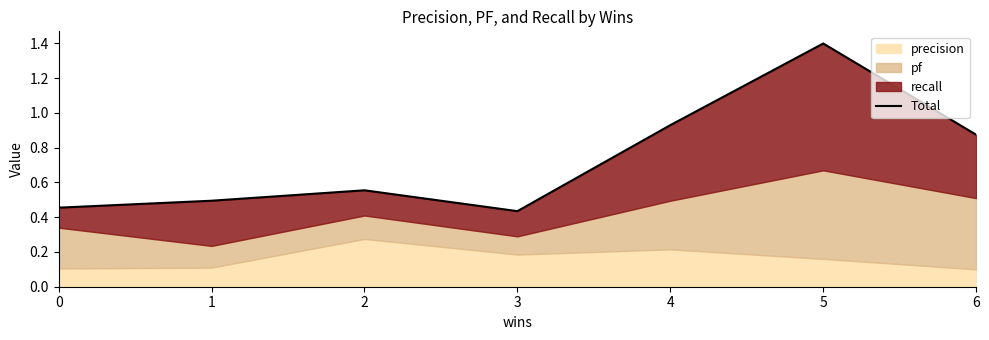

Rank the categories by value from highest to lowest.

5, 4, 6, 2, 1, 0, 3